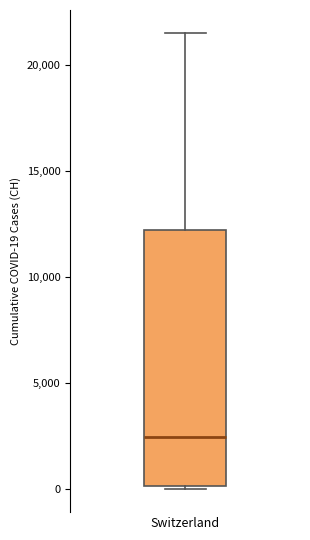

Transcribe this box plot: give where the median line is, the range the box spans, and where the two whiskers end, as read against the y-axis. The values are not printed on the chart, so give them approximately, as read against the axis.

median 2500, box 0 to 12000, whiskers 0 (just below the box's lower edge) to 21500